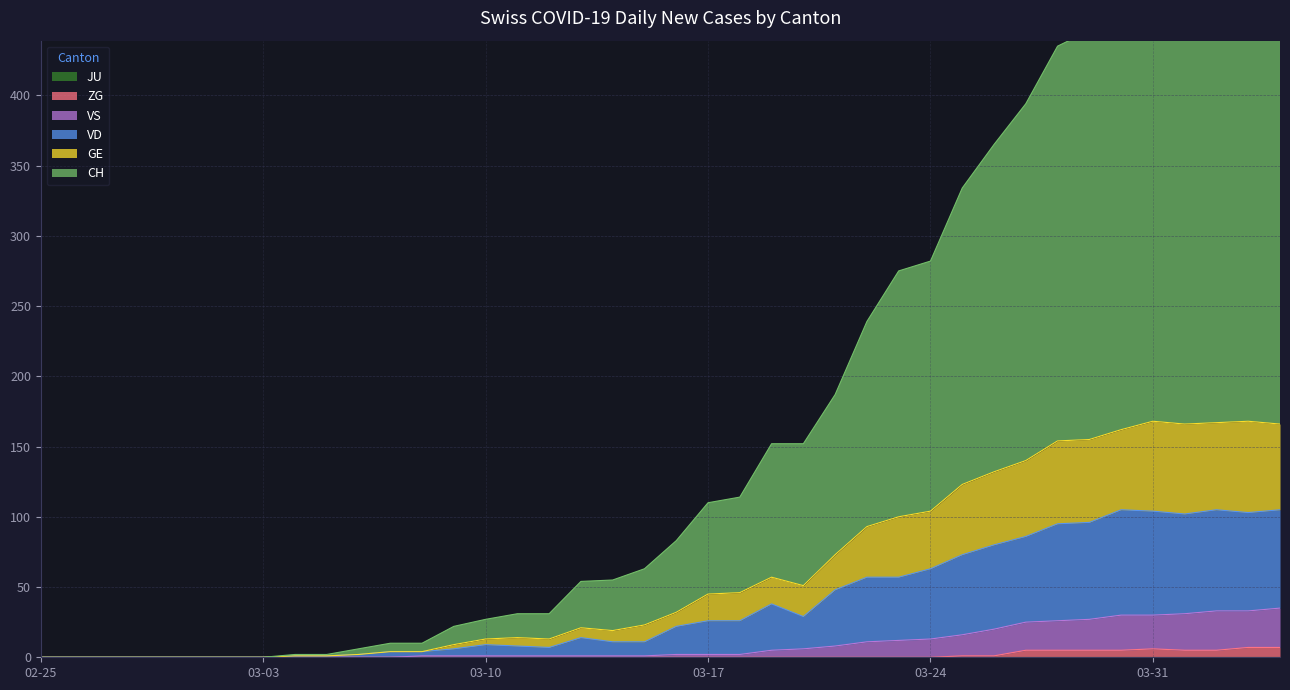

What is the difference between the highest and lowest values at 2020-03-08?

10